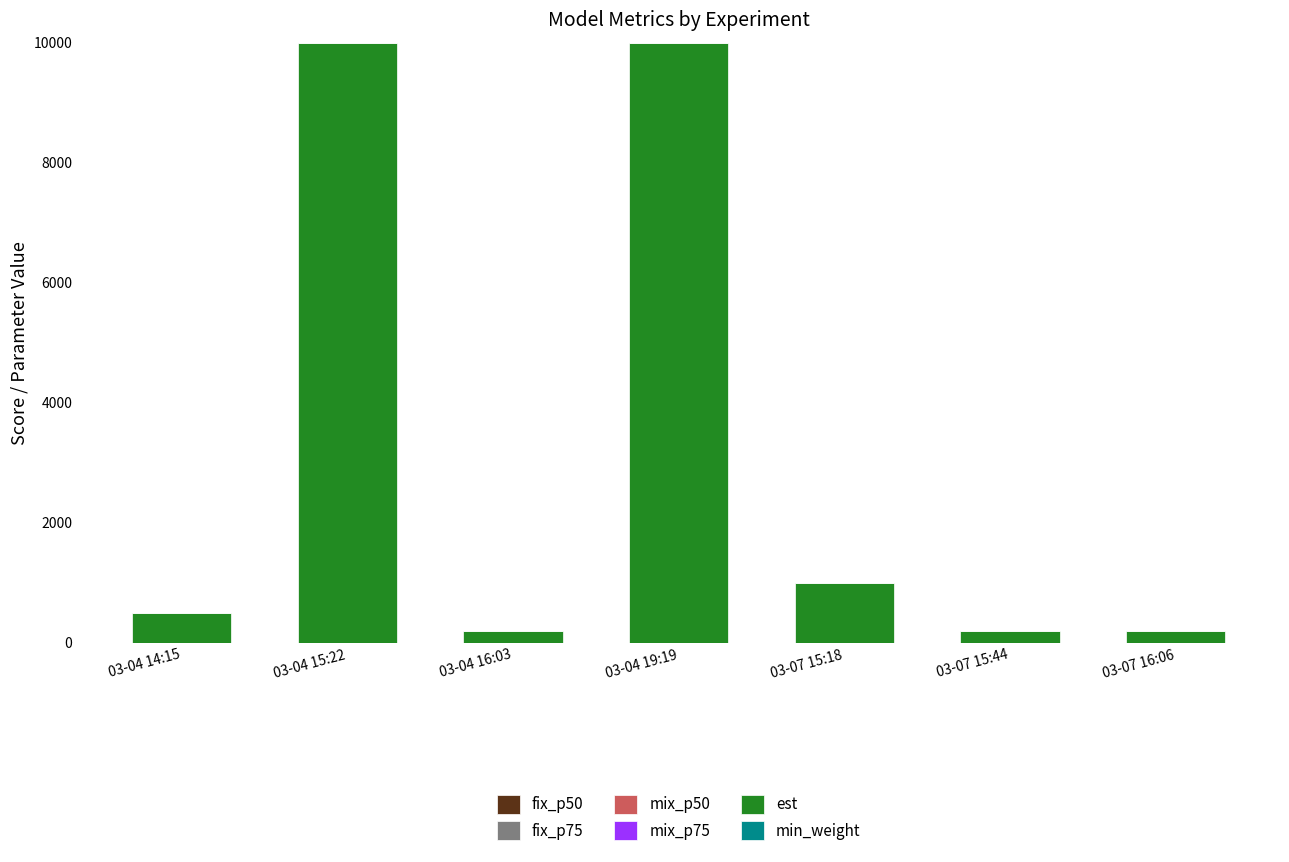

How many mix_p75 values are between 0 and 1?

7